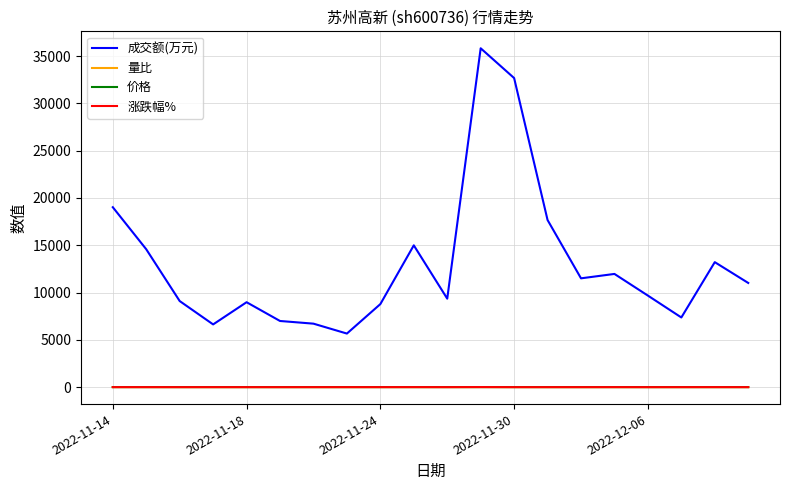

Which series has the largest total across all categories?

成交额(万元)